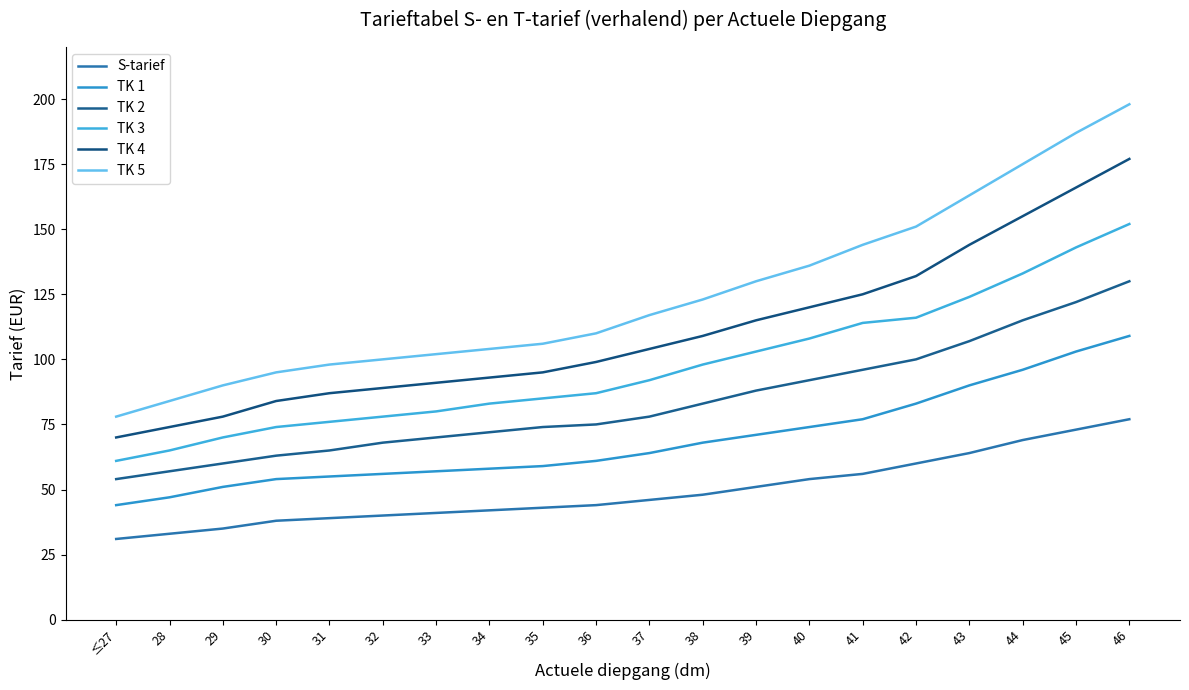

Rank the series at 30 from lowest to highest value.

S-tarief, TK 1, TK 2, TK 3, TK 4, TK 5